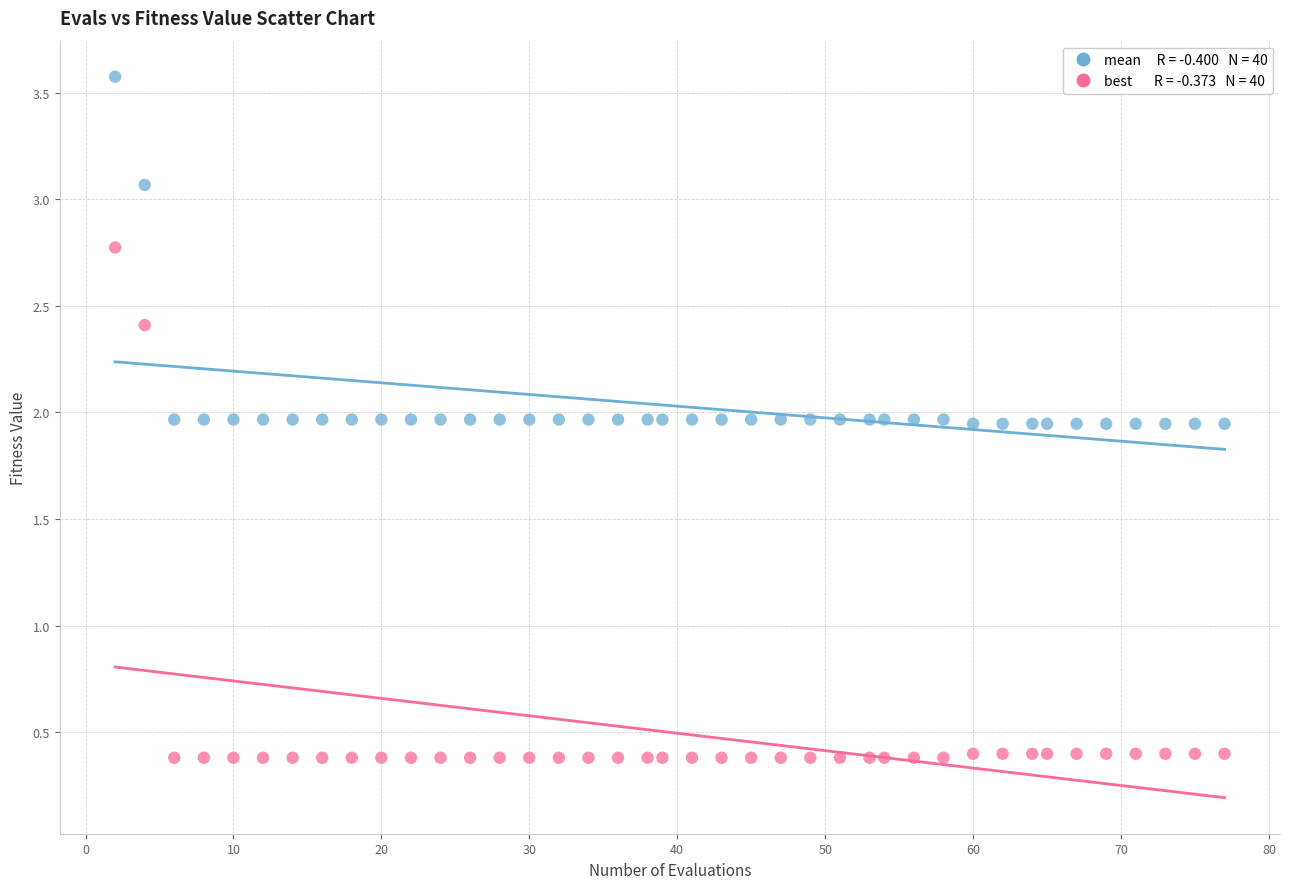

Across all data points, what is the range of X values (max minus min)?

75.0